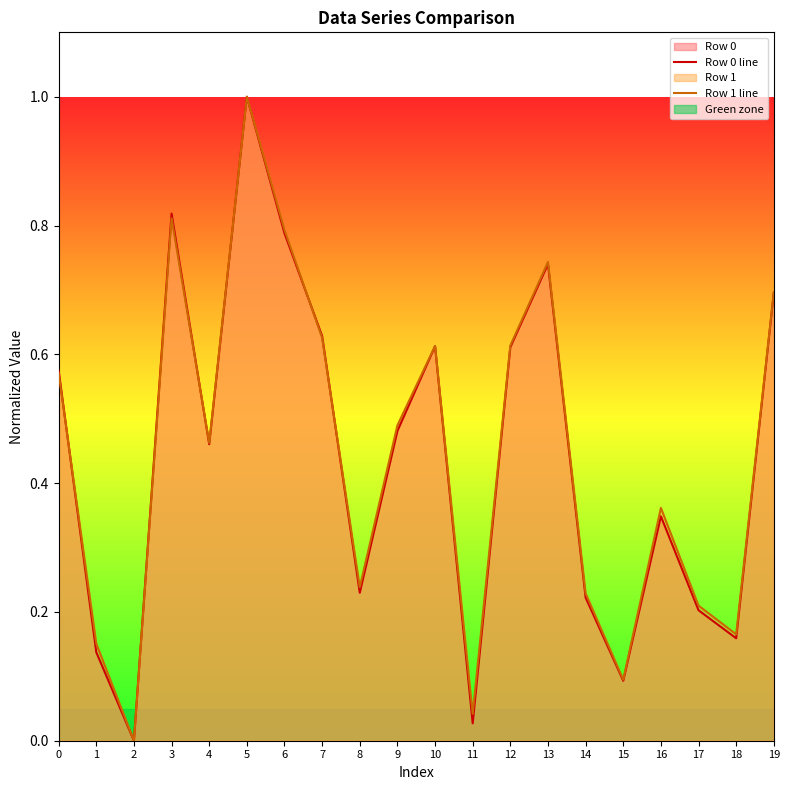

What is the difference between the maximum and second lowest values in the Row 0 line series?

1.0